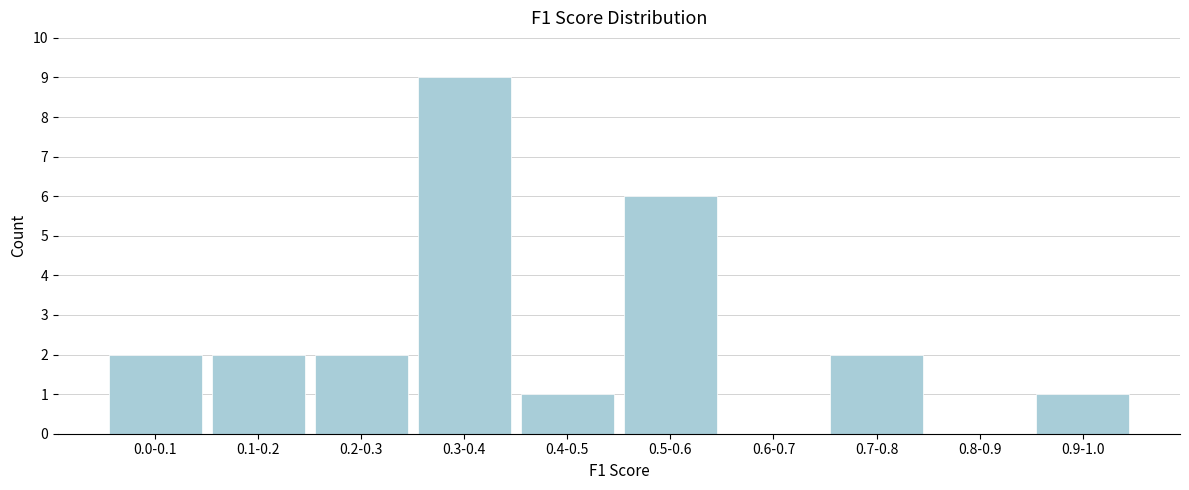

Reading left to right, what are all the values shown in this chart?

0.0-0.1=2	0.1-0.2=2	0.2-0.3=2	0.3-0.4=9	0.4-0.5=1	0.5-0.6=6	0.6-0.7=0	0.7-0.8=2	0.8-0.9=0	0.9-1.0=1